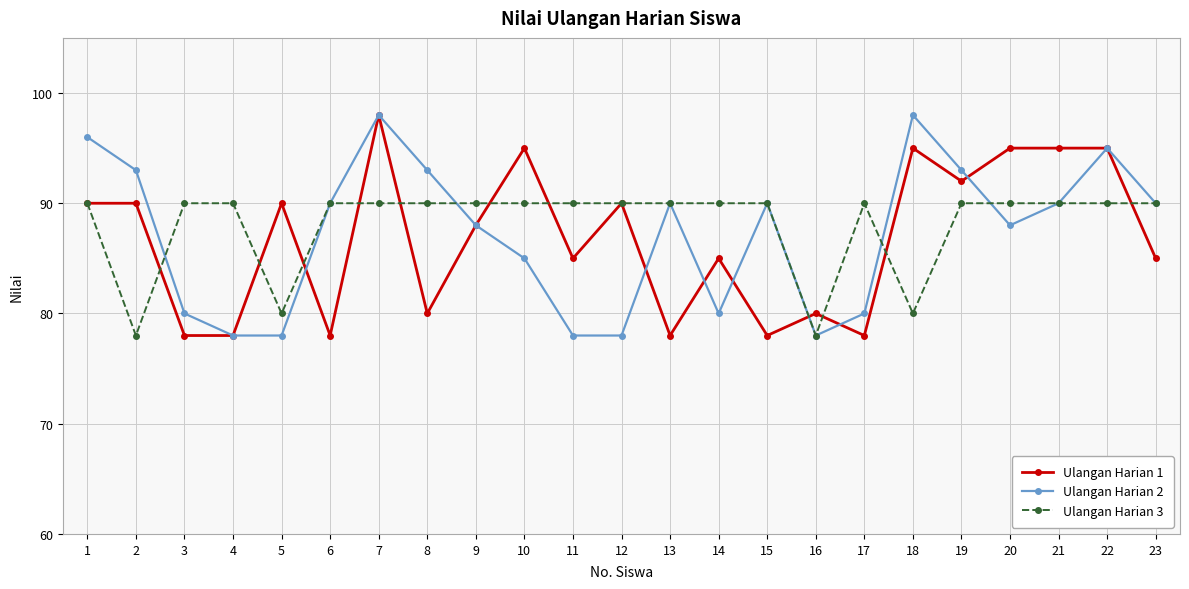

True or false: Ulangan Harian 1 has a value of 80 at 16.

True